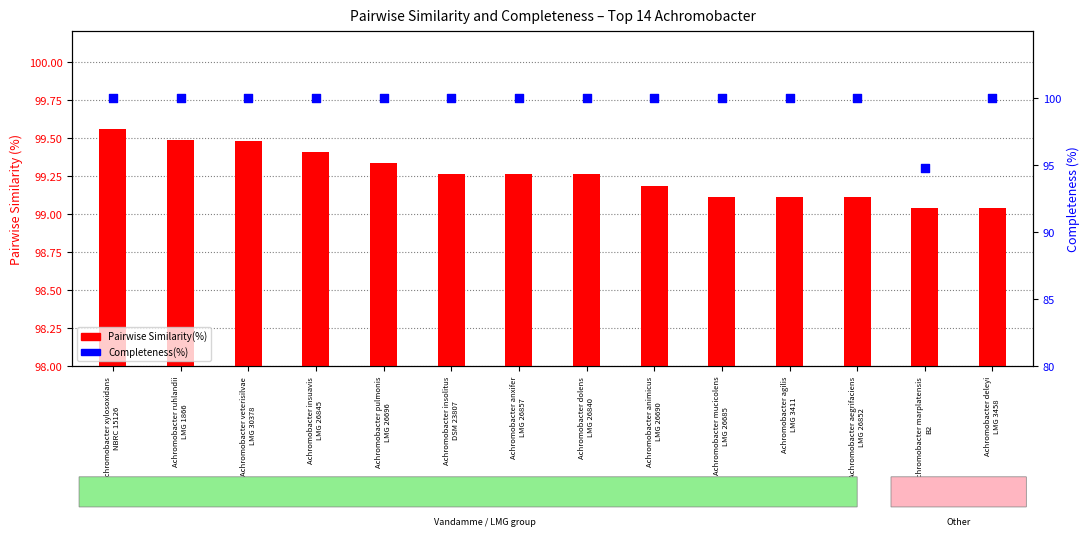

Is the value of Pairwise Similarity(%) at Achromobacter xylosoxidans
NBRC 15126 greater than the value of Completeness(%) at Achromobacter animicus
LMG 26690?

No